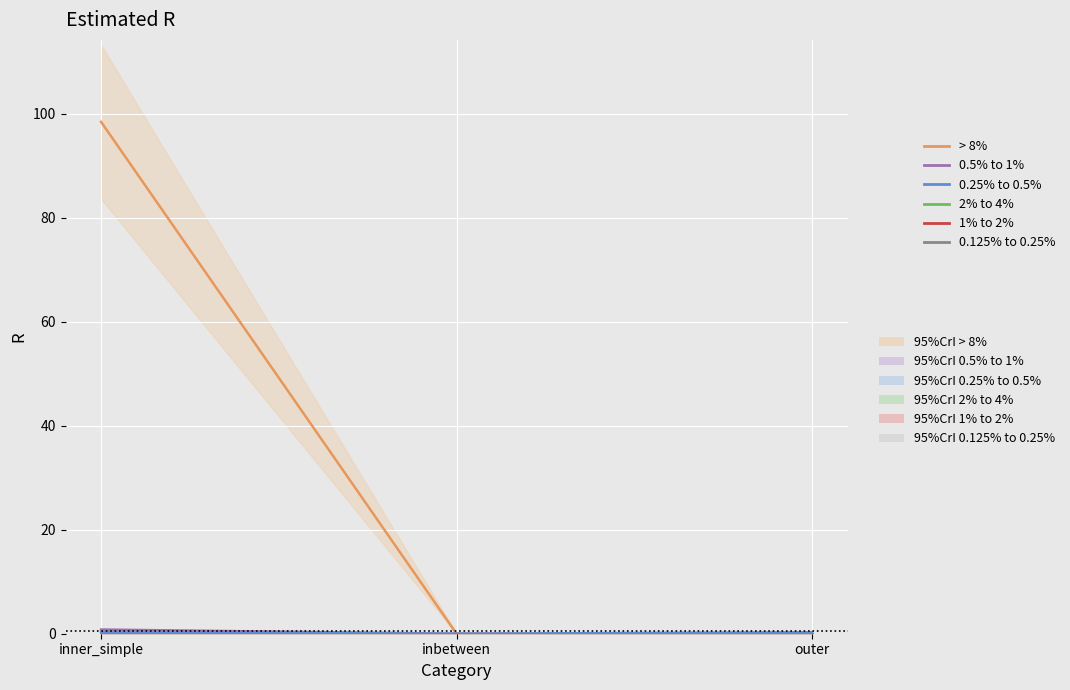

Does the chart display data point markers on the line(s)?

No